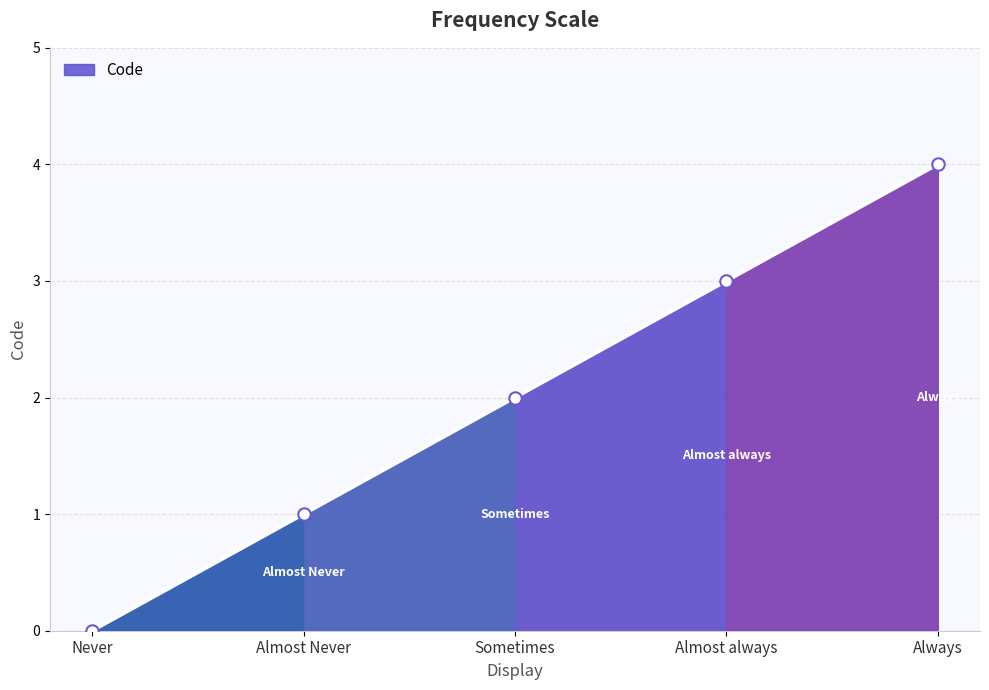

Which has a higher value, Almost always or Almost Never?

Almost always